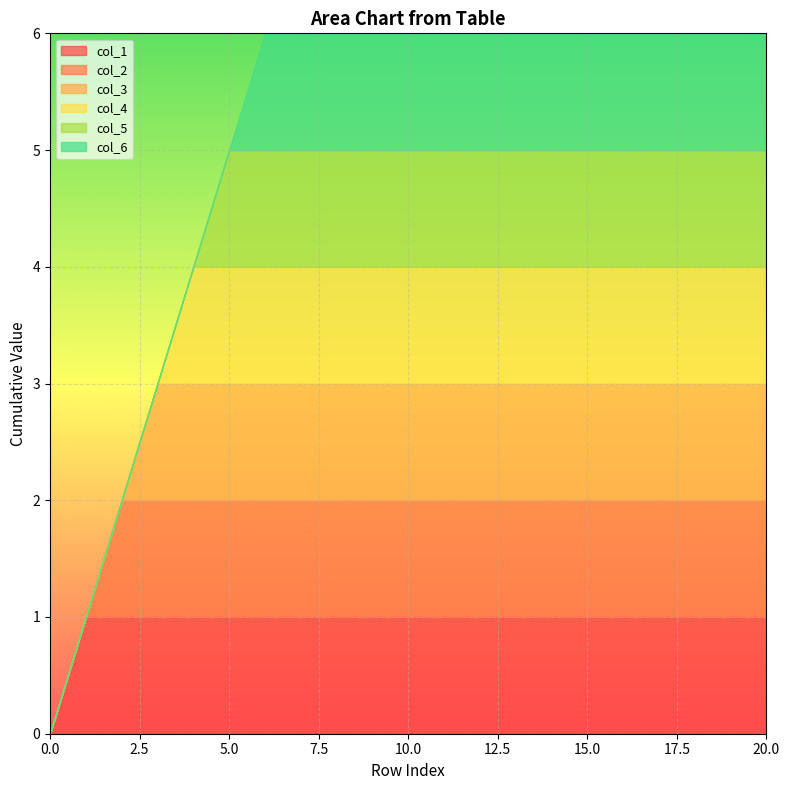

Reading left to right, list all the values displayed in this chart.

col_1: 0=0	1=1	2=1	3=1	4=1	5=1	6=1	7=1	8=1	9=1	10=1	11=1	12=1	13=1	14=1	15=1	16=1	17=1	18=1	19=1	20=1
col_2: 0=0	1=0	2=1	3=1	4=1	5=1	6=1	7=1	8=1	9=1	10=1	11=1	12=1	13=1	14=1	15=1	16=1	17=1	18=1	19=1	20=1
col_3: 0=0	1=0	2=0	3=1	4=1	5=1	6=1	7=1	8=1	9=1	10=1	11=1	12=1	13=1	14=1	15=1	16=1	17=1	18=1	19=1	20=1
col_4: 0=0	1=0	2=0	3=0	4=1	5=1	6=1	7=1	8=1	9=1	10=1	11=1	12=1	13=1	14=1	15=1	16=1	17=1	18=1	19=1	20=1
col_5: 0=0	1=0	2=0	3=0	4=0	5=1	6=1	7=1	8=1	9=1	10=1	11=1	12=1	13=1	14=1	15=1	16=1	17=1	18=1	19=1	20=1
col_6: 0=0	1=0	2=0	3=0	4=0	5=0	6=1	7=1	8=1	9=1	10=1	11=1	12=1	13=1	14=1	15=1	16=1	17=1	18=1	19=1	20=1